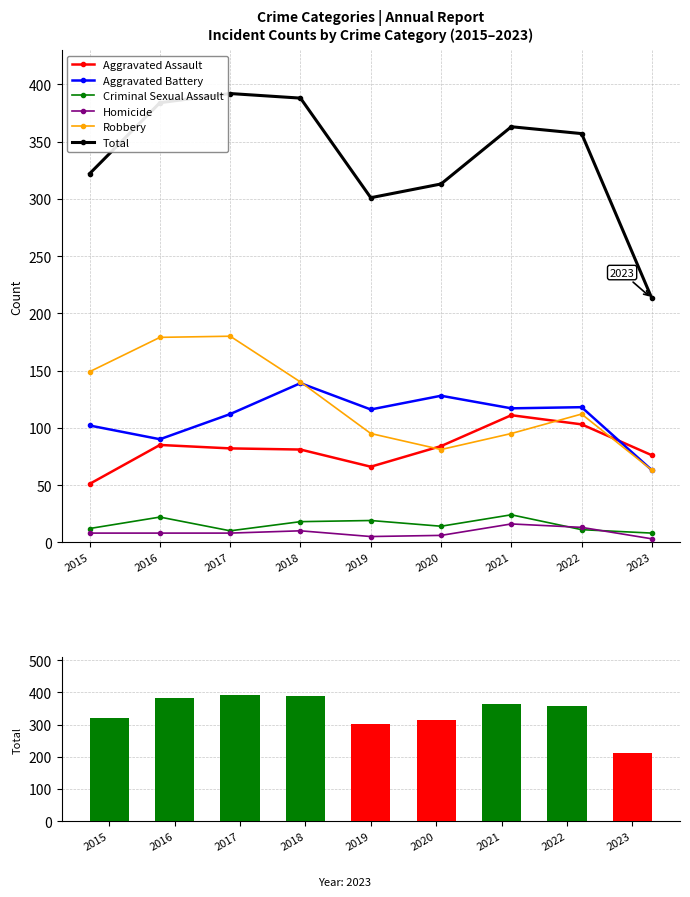

What is the total value across all series at 2023?

426